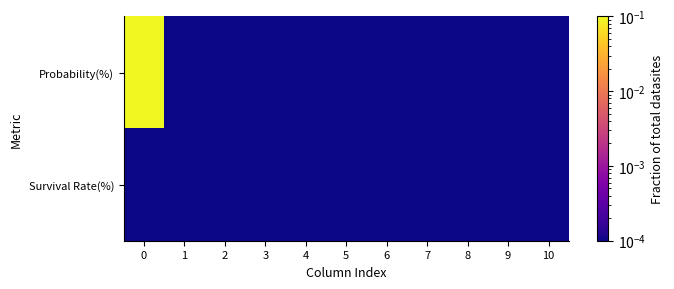

Reading right to left, transcribe all the data shown in this chart.

Probability(%): 10=0.0	9=0.0	8=0.0	7=0.0	6=0.0	5=0.0	4=0.0	3=0.0	2=0.0	1=0.0	0=1.0
Survival Rate(%): 10=0.0	9=0.0	8=0.0	7=0.0	6=0.0	5=0.0	4=0.0	3=0.0	2=0.0	1=0.0	0=0.0